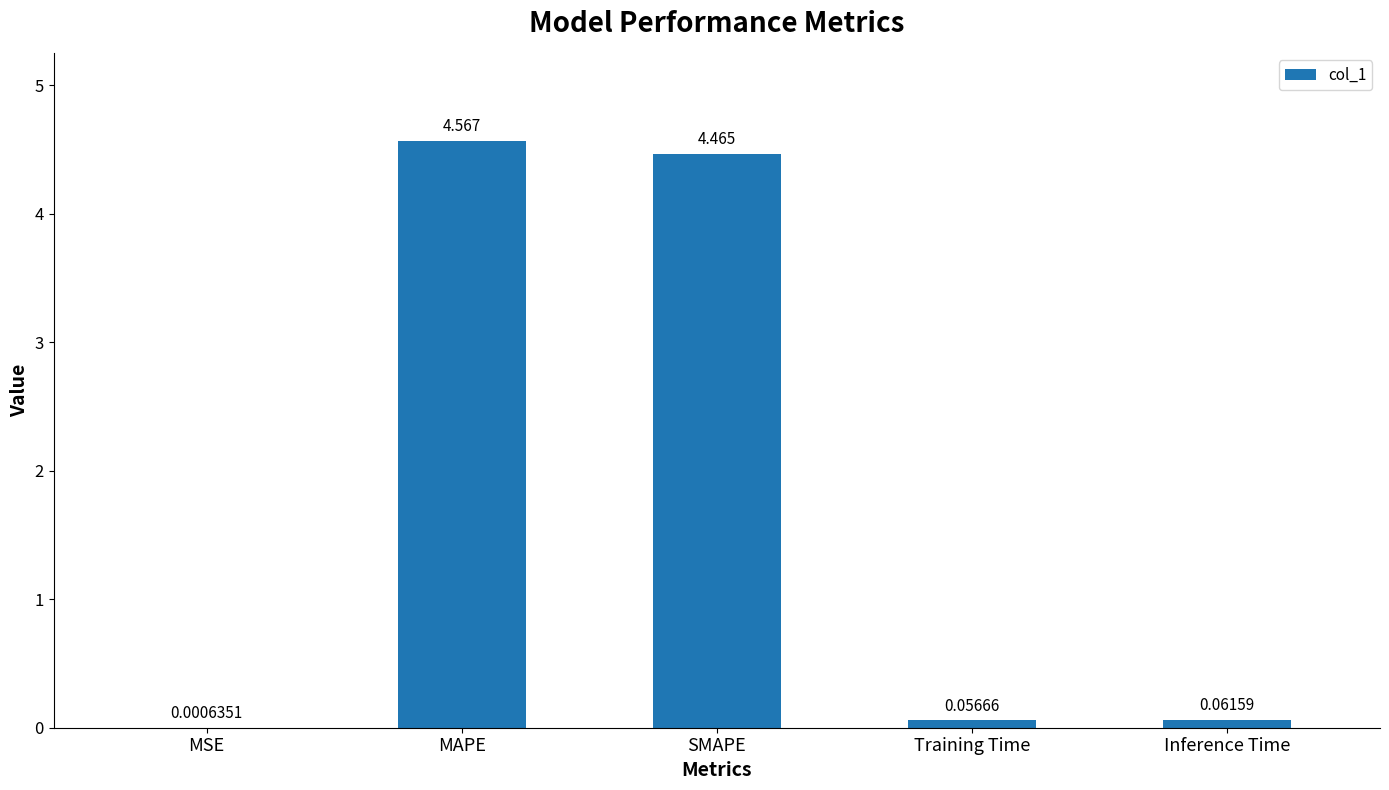

Which category has the highest value across all series?

MAPE